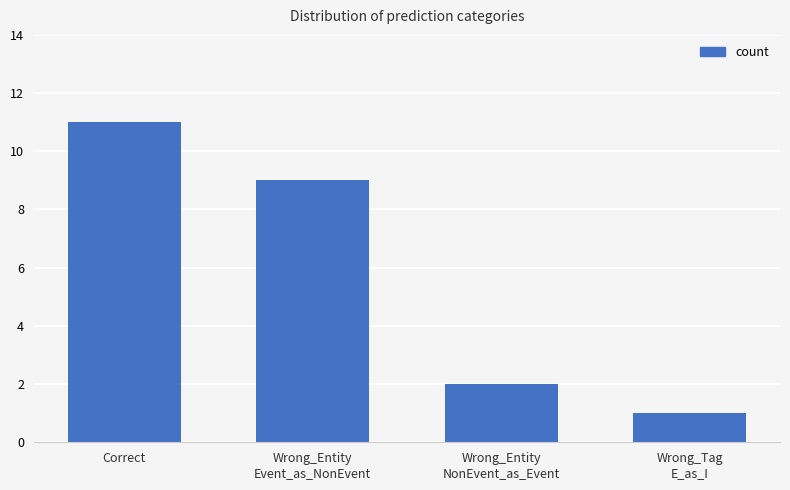

Rank the categories by value from lowest to highest.

Wrong_Tag
E_as_I, Wrong_Entity
NonEvent_as_Event, Wrong_Entity
Event_as_NonEvent, Correct